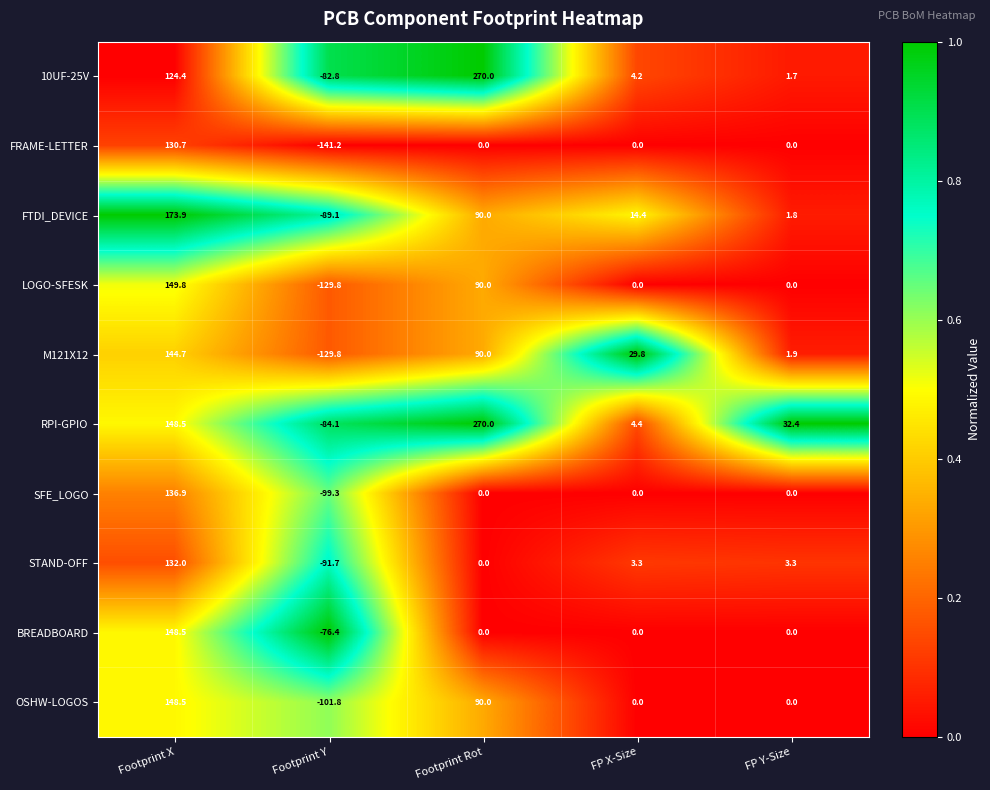

Where does the OSHW-LOGOS series first go above 0?

Footprint X